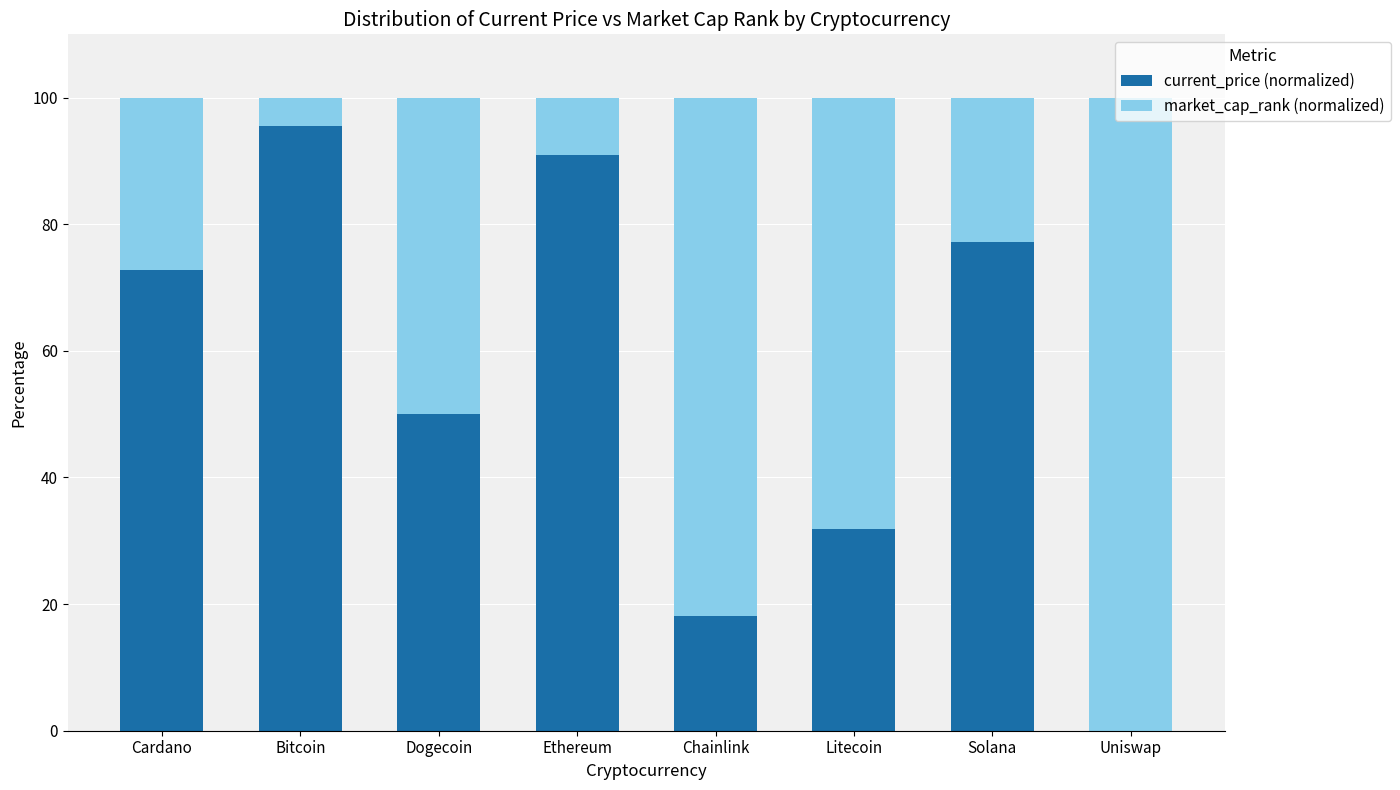

Does the chart contain stacked bars?

Yes